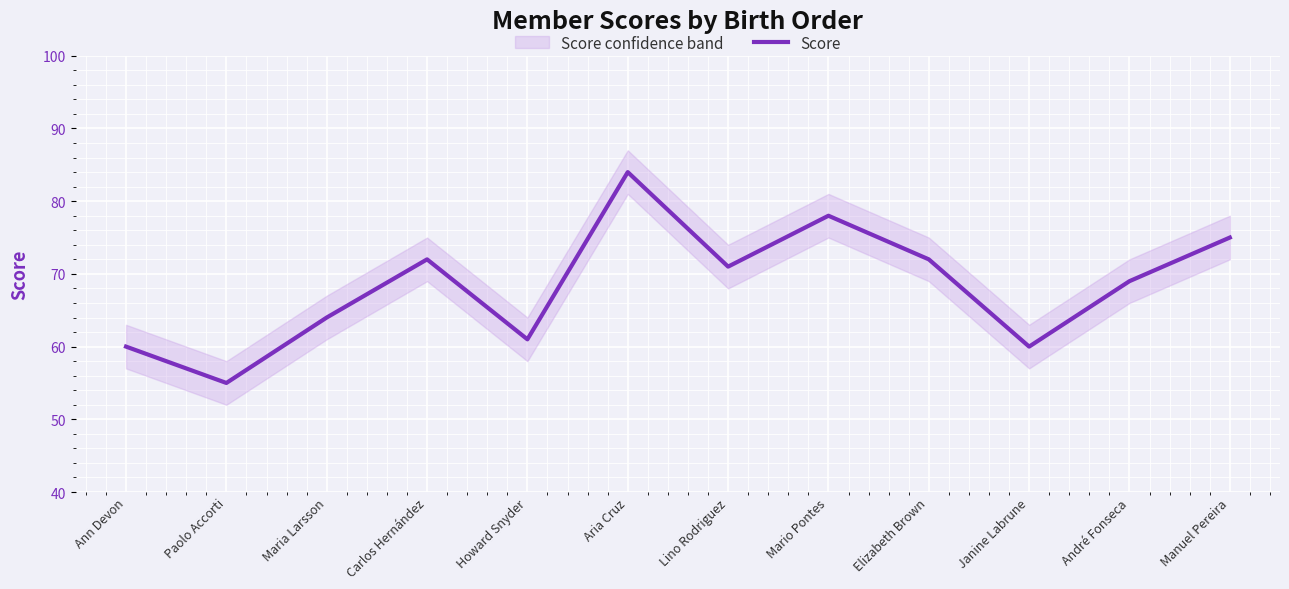

Reading left to right, what are all the values shown in this chart?

Ann Devon=60	Paolo Accorti=55	Maria Larsson=64	Carlos Hernández=72	Howard Snyder=61	Aria Cruz=84	Lino Rodriguez=71	Mario Pontes=78	Elizabeth Brown=72	Janine Labrune=60	André Fonseca=69	Manuel Pereira=75